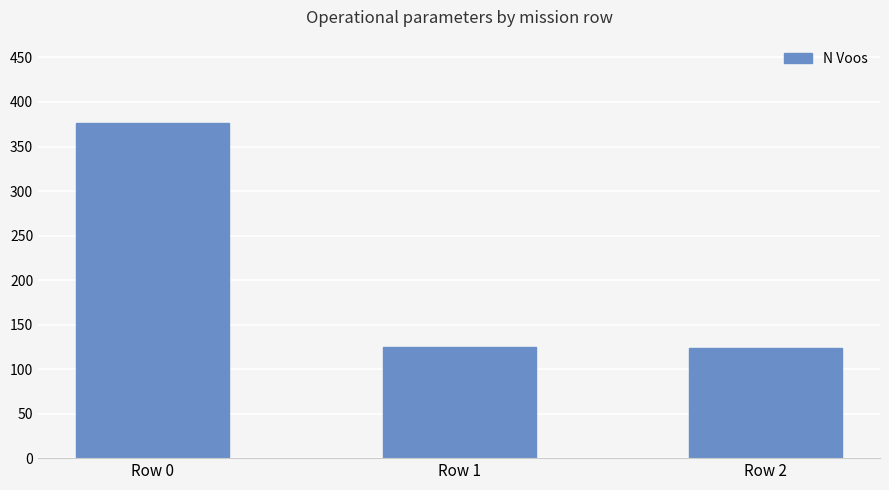

The chart shows a value of 41 at Row 1. True or false?

False